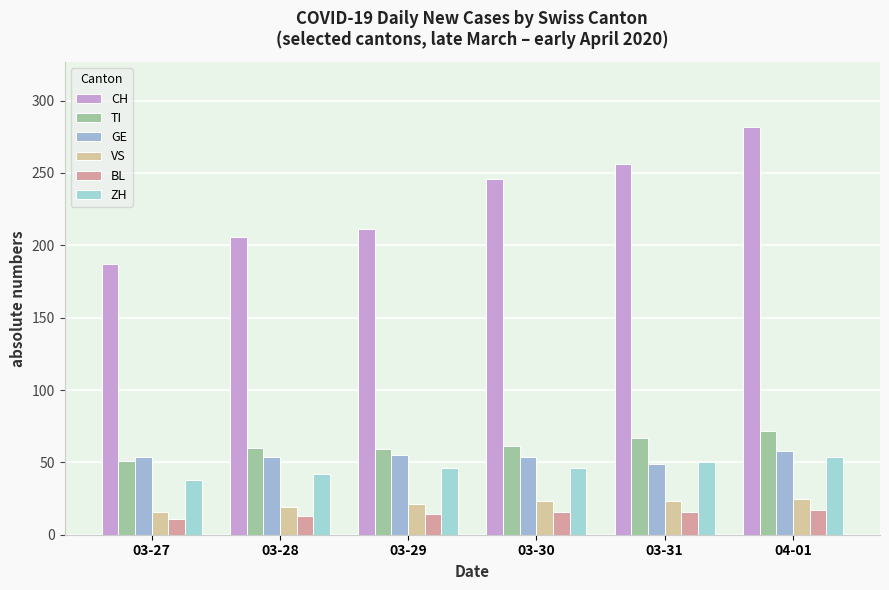

List the series in order of their peak value, highest first.

CH, TI, GE, ZH, VS, BL